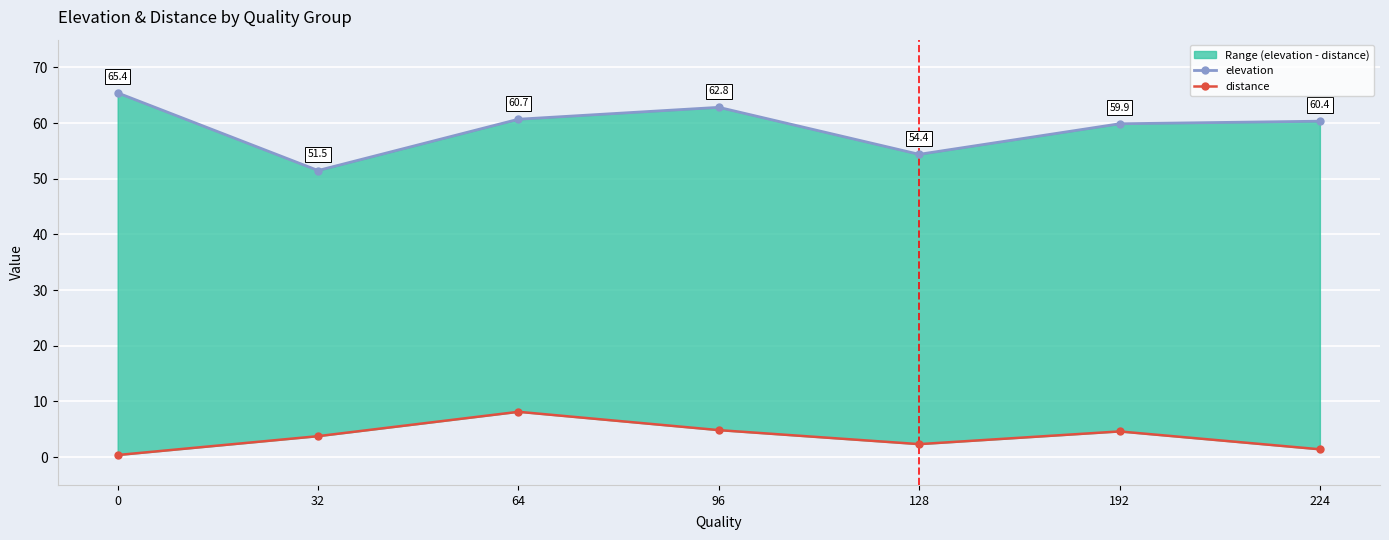

List the series in order of their overall mean, lowest first.

distance, elevation